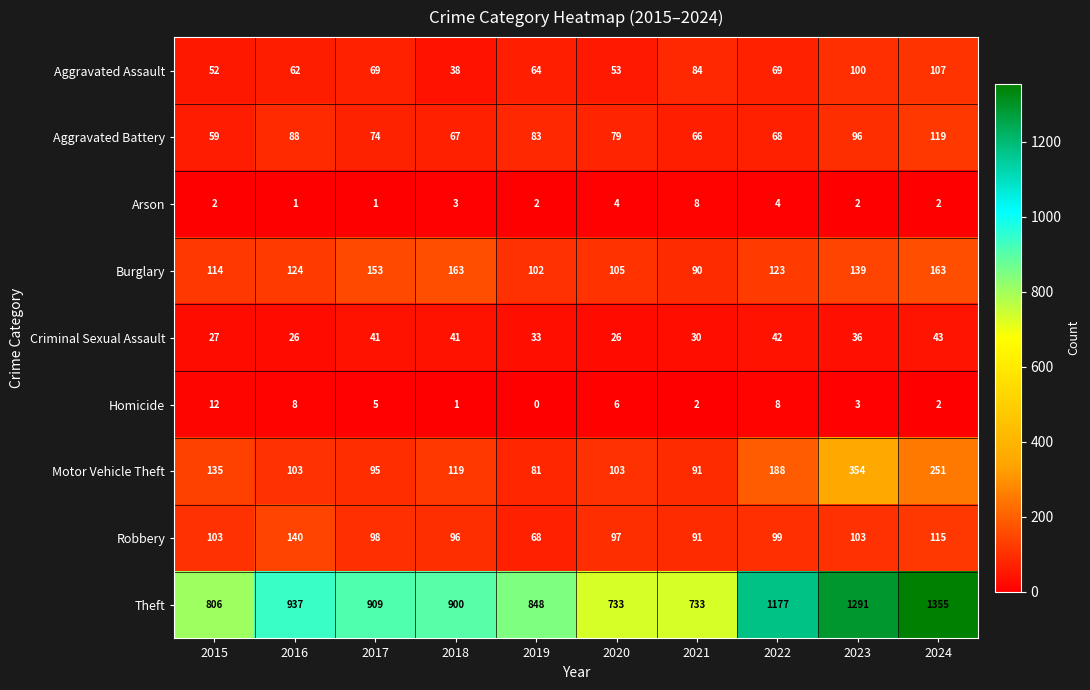

What is the difference between the second highest and minimum values in the Homicide series?

8